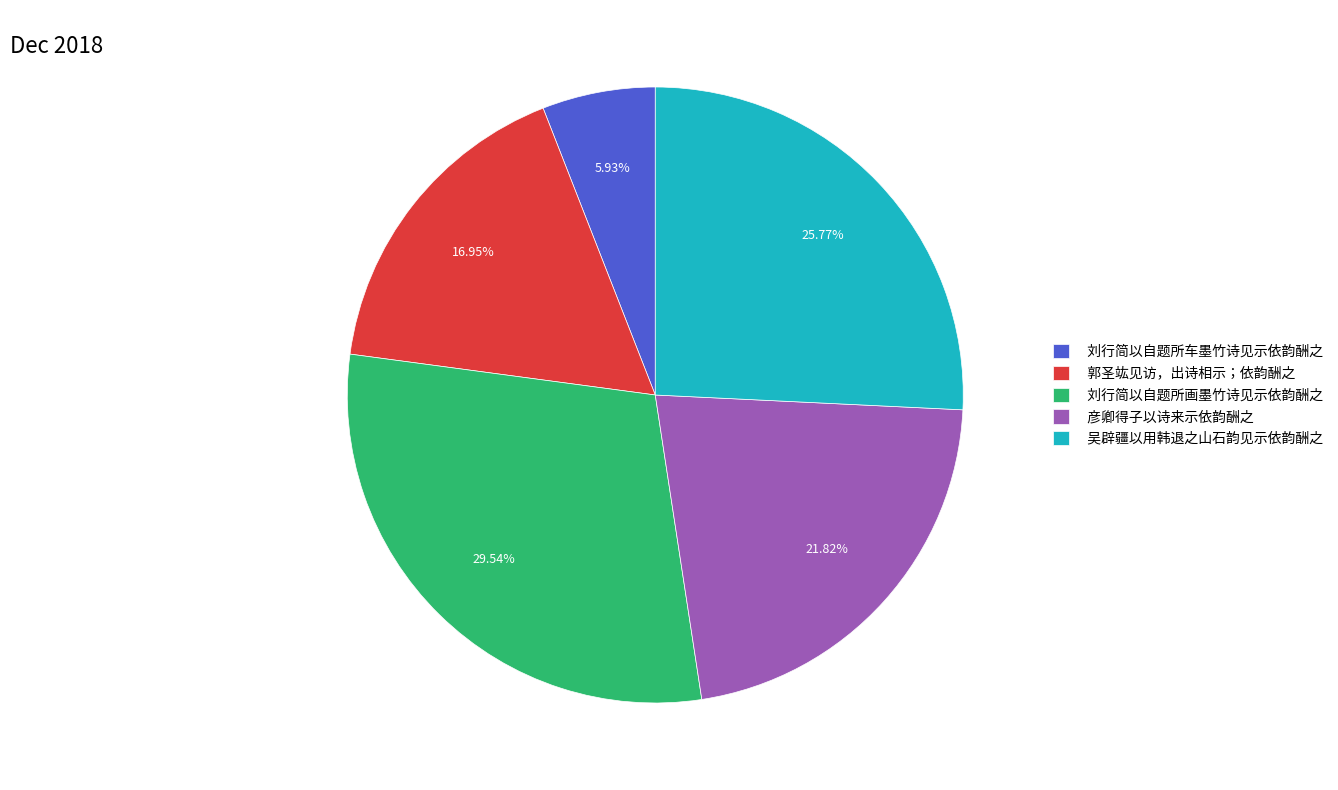

What percentage is NOT represented by 刘行简以自题所车墨竹诗见示依韵酬之?

94.1%